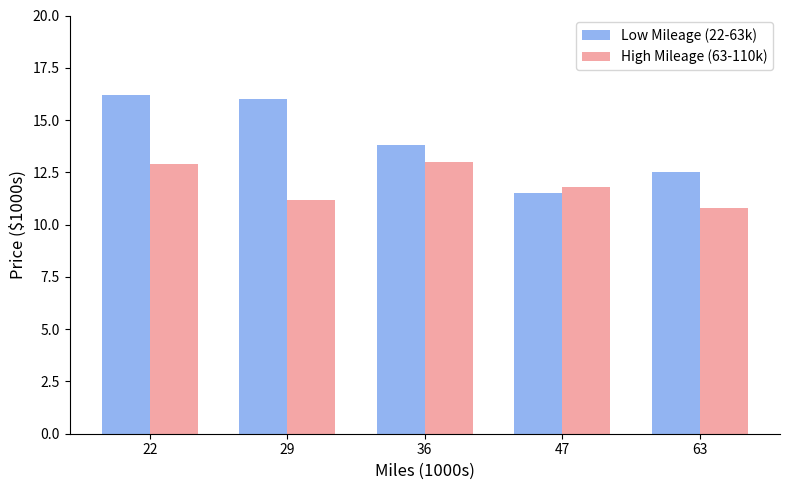

At which category is the sum across all series the highest?

22